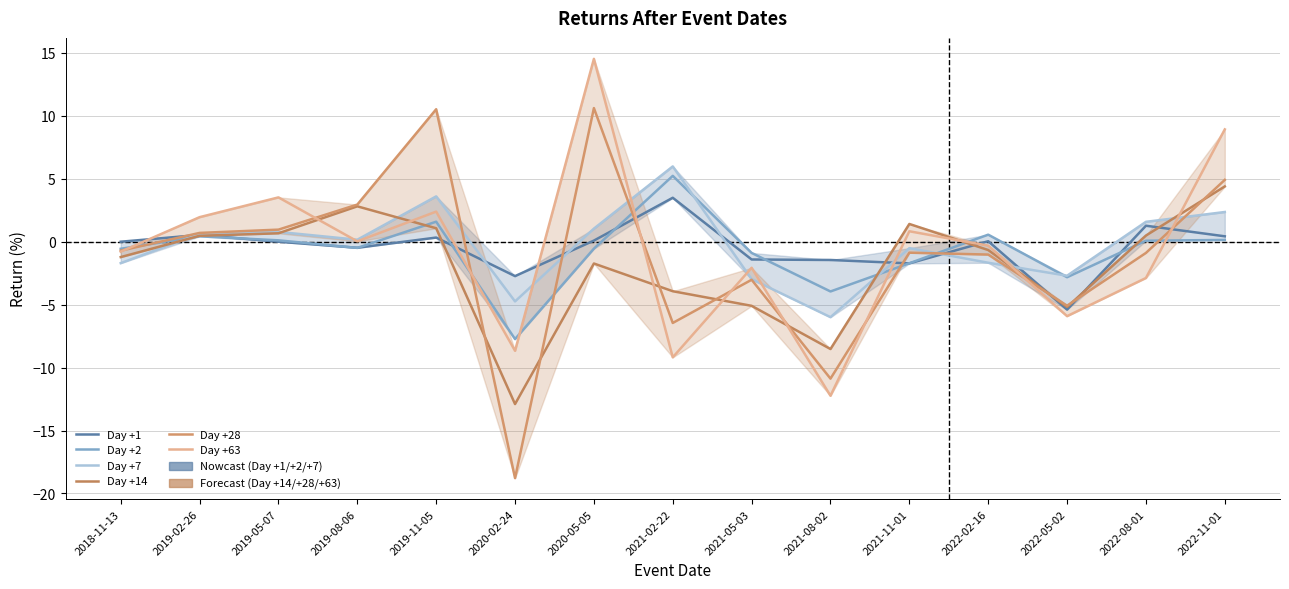

What is the difference between the second highest and minimum values in the Day +28 series?

29.3